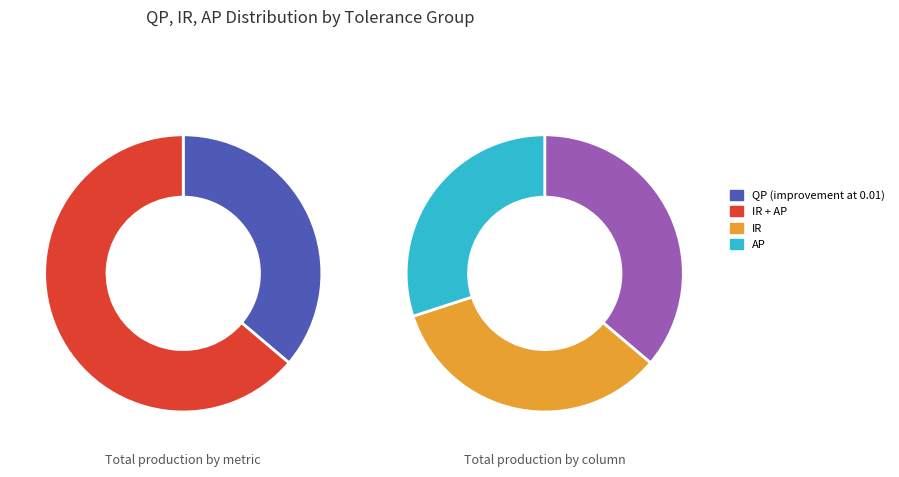

Is it true that 17 is 5% of the pie?

True